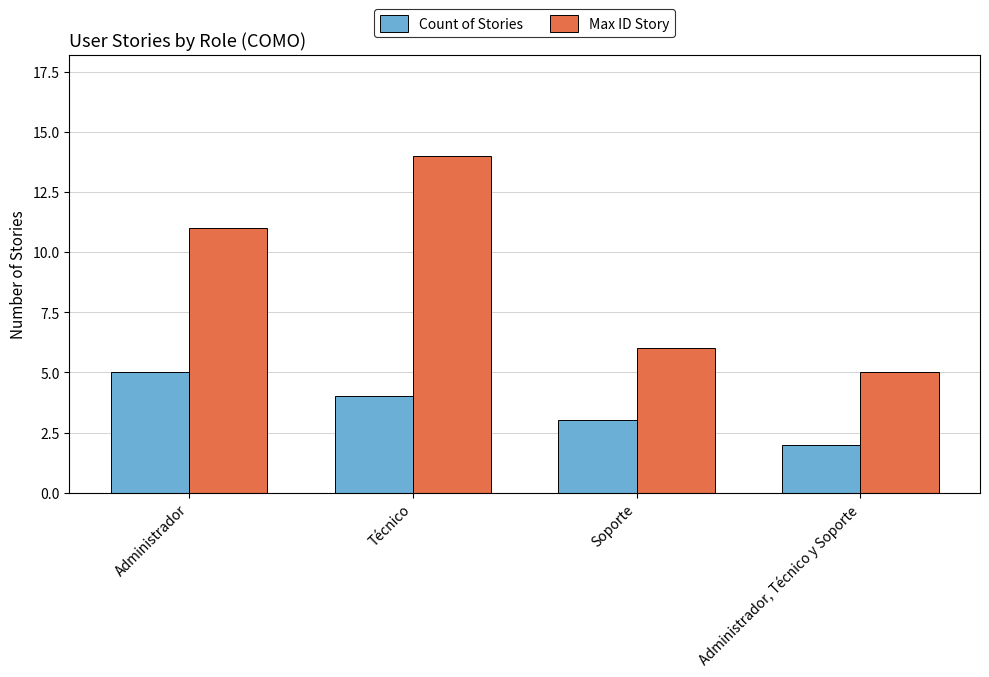

The value of Max ID Story at Soporte is 6. True or false?

True